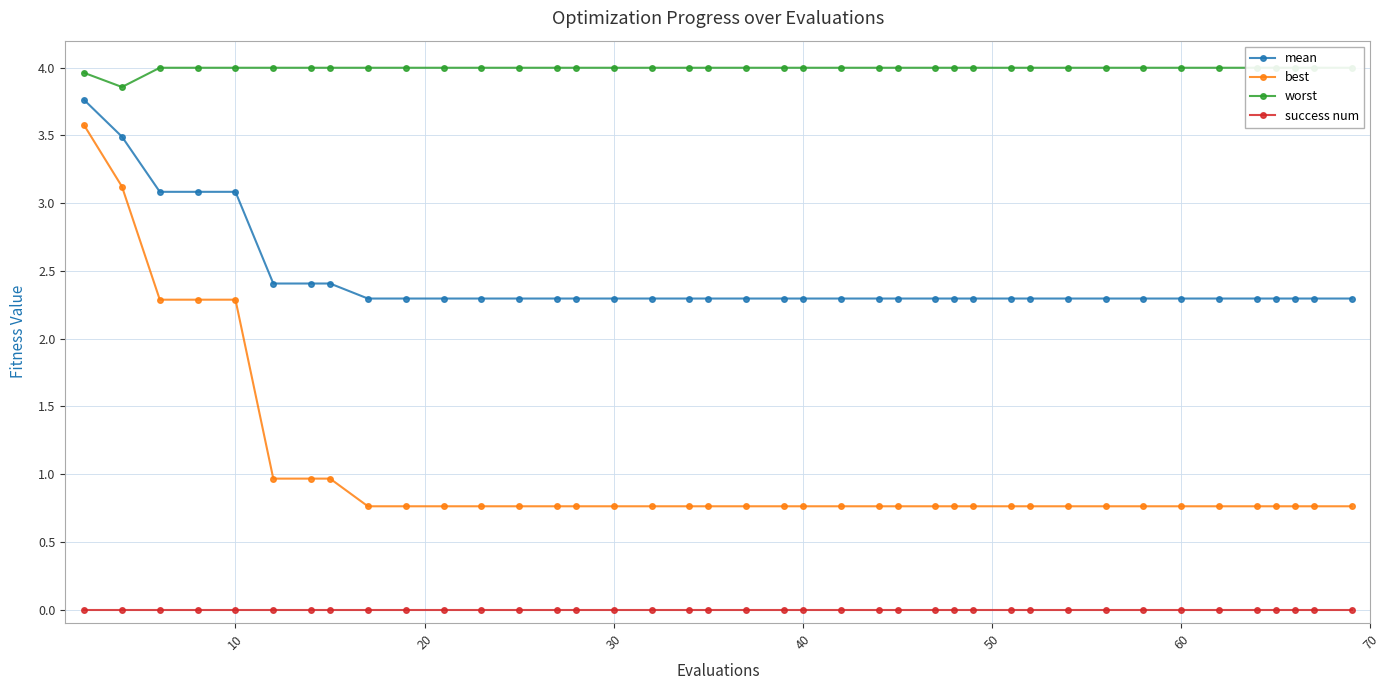

True or false: best and mean intersect in this chart.

False